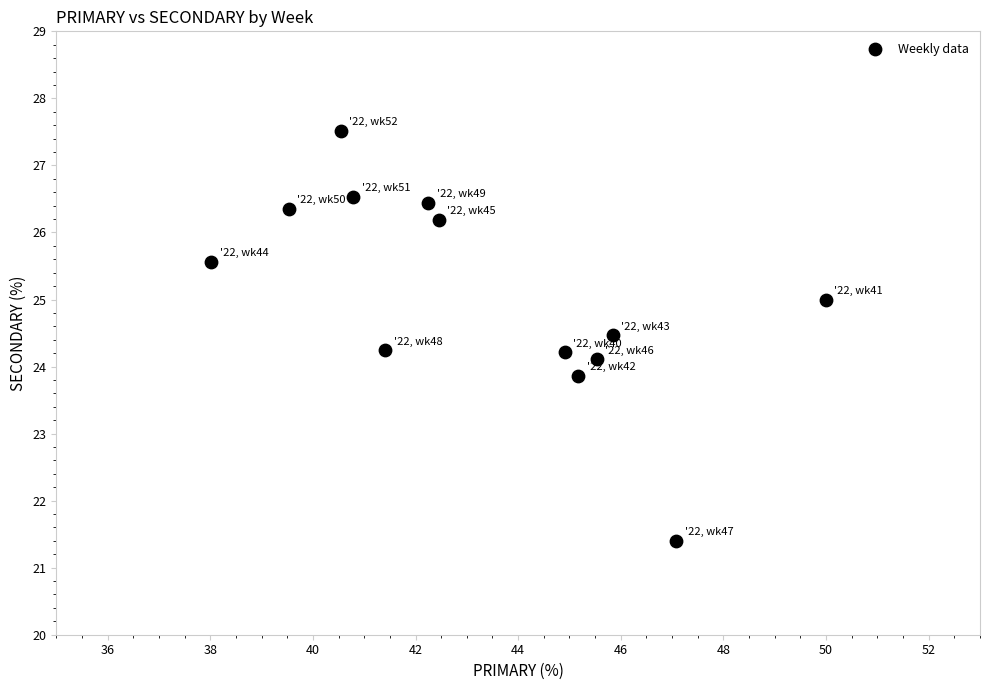

What is the range of Y values (max minus min)?

6.1